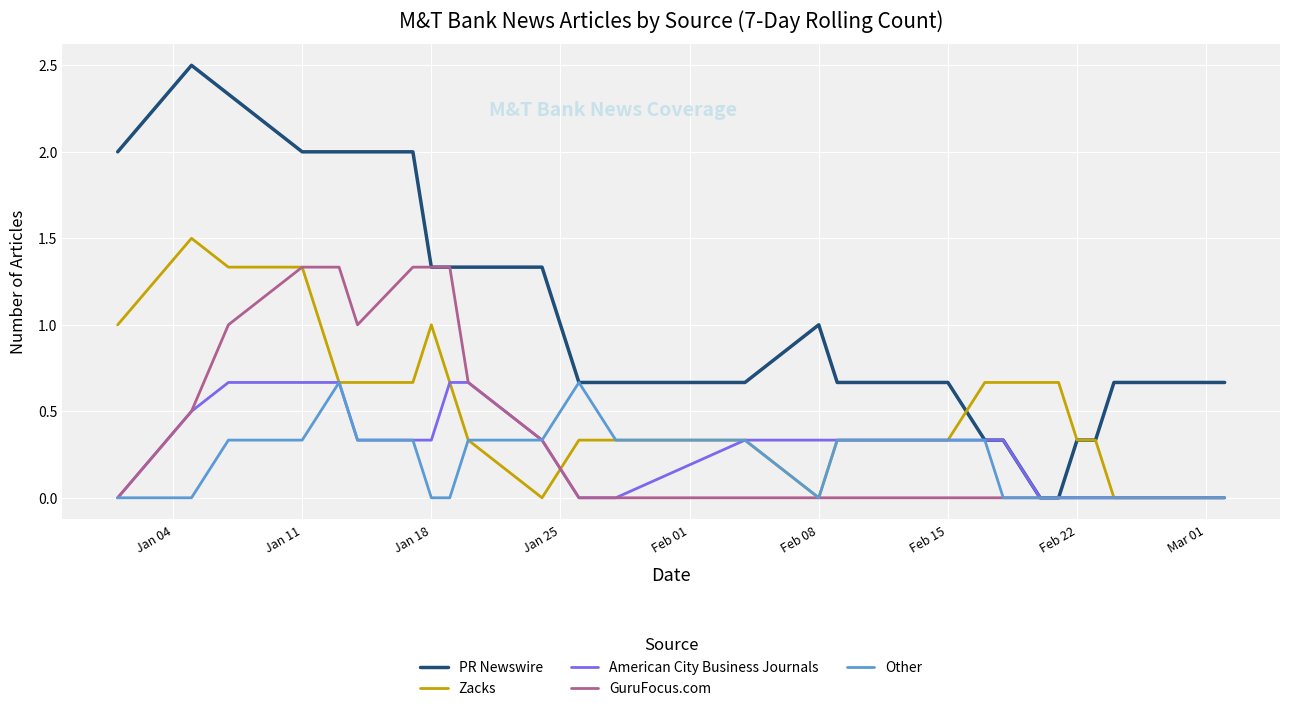

Which series has the largest total across all categories?

PR Newswire